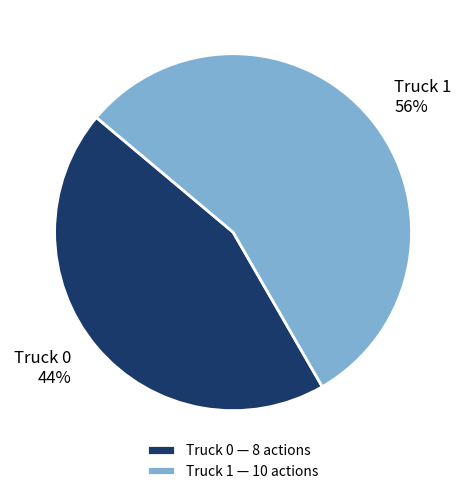

Is it true that Truck 1 is 56% of the pie?

True